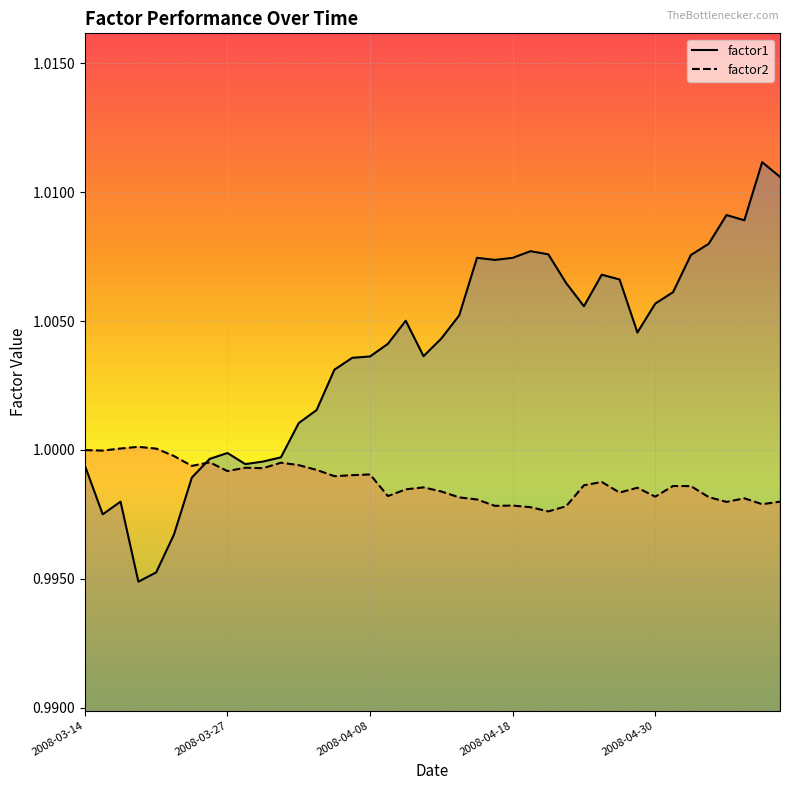

The value of factor1 at 2008-03-14 is 1.0. True or false?

True